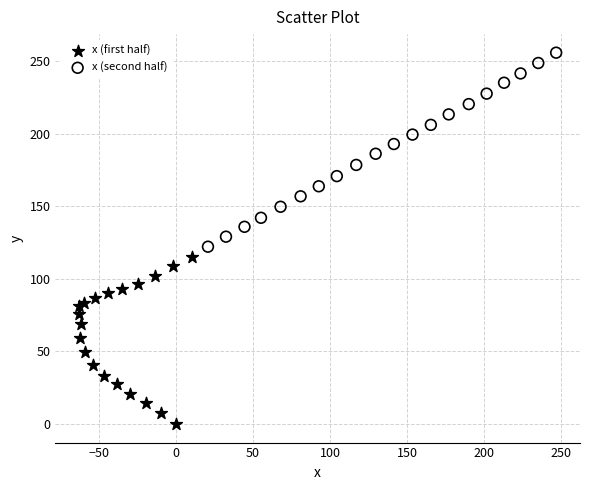

Which series reaches the maximum Y coordinate?

x (second half)